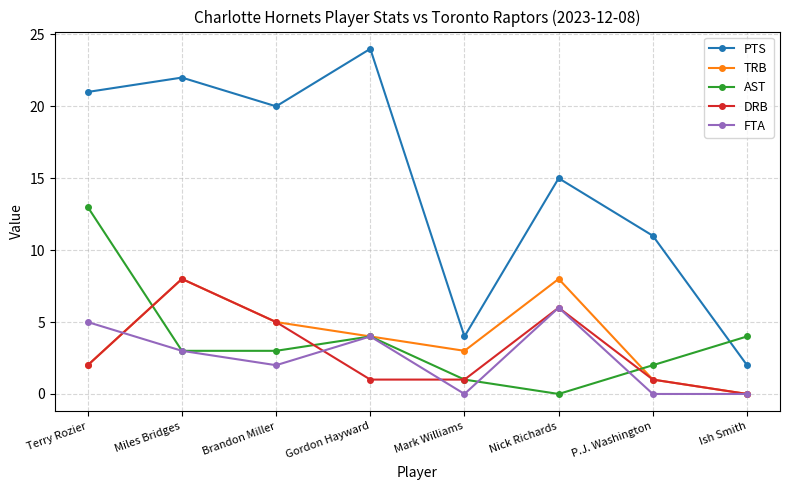

What is the total value across all series at Ish Smith?

6